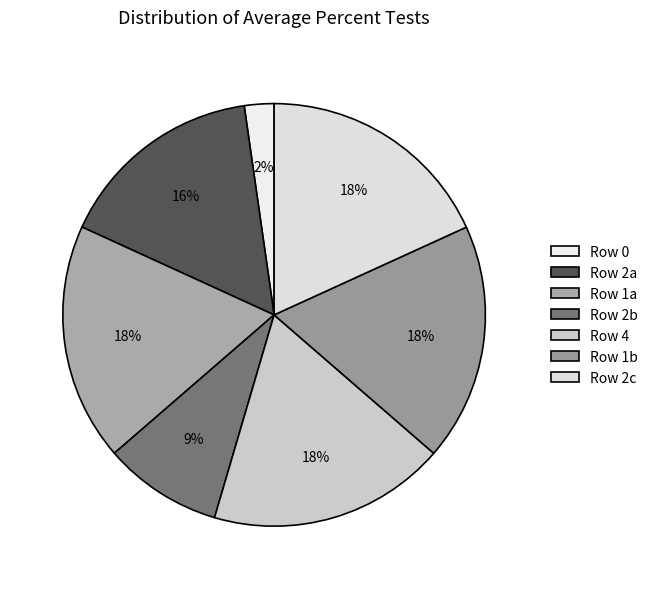

Count the number of slices in the pie.

7